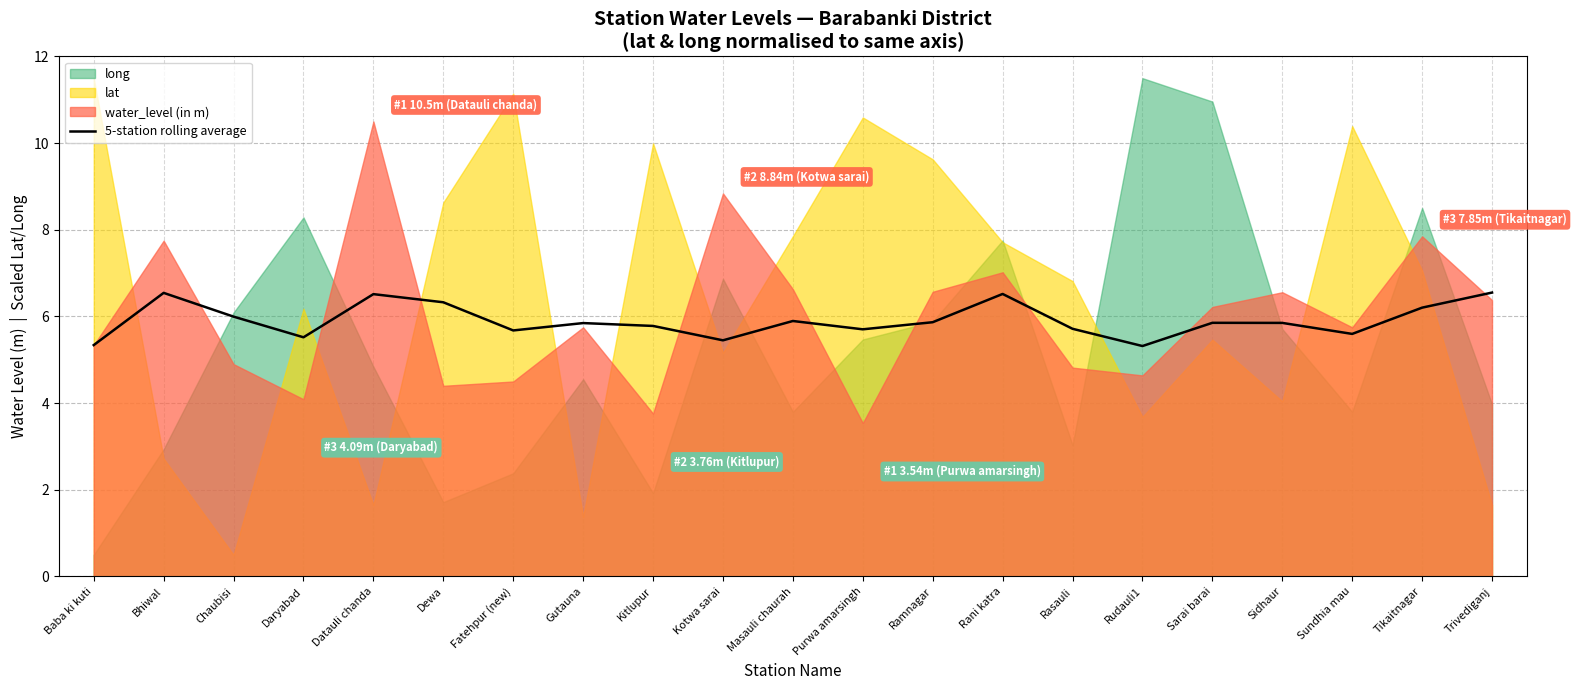

The chart shows a value of 5.6 at Sundhia mau. True or false?

True